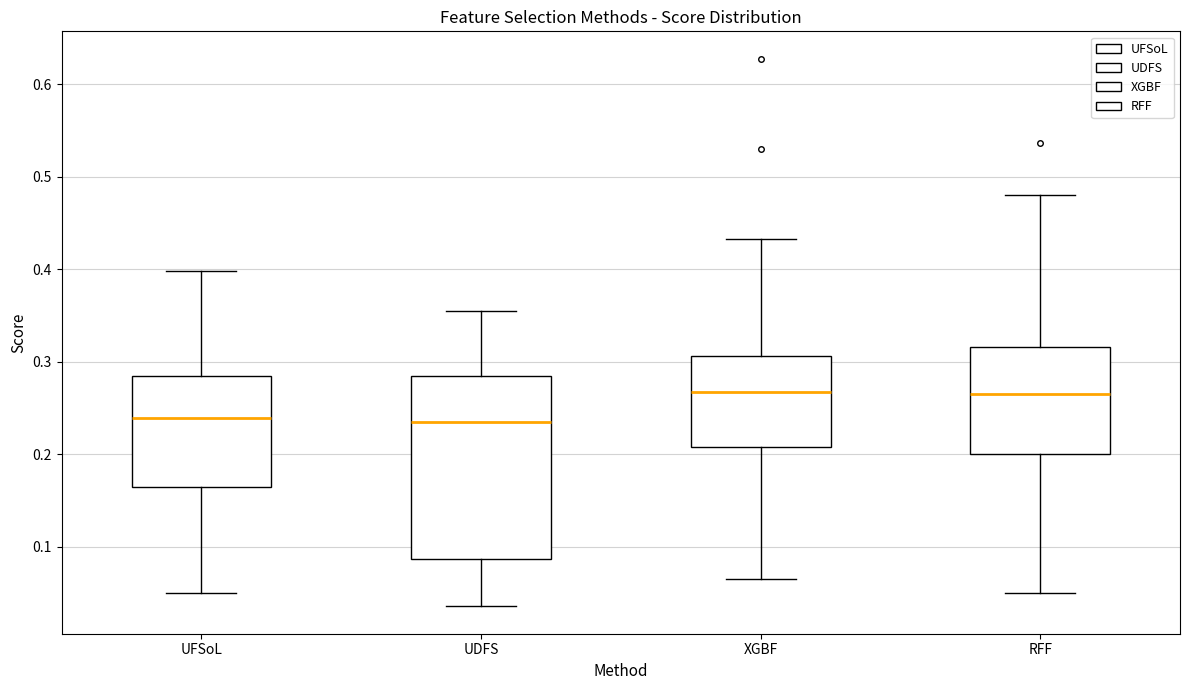

Where does the median line of the box for UFSoL sit on the y-axis? The values are not printed on the chart, so give them approximately, as read against the axis.

0.24